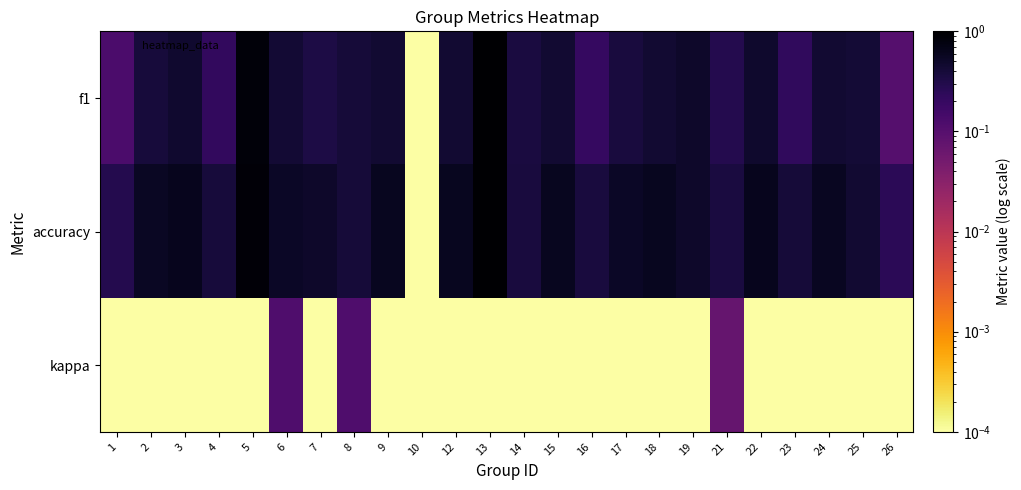

Which series has the largest total across all categories?

accuracy